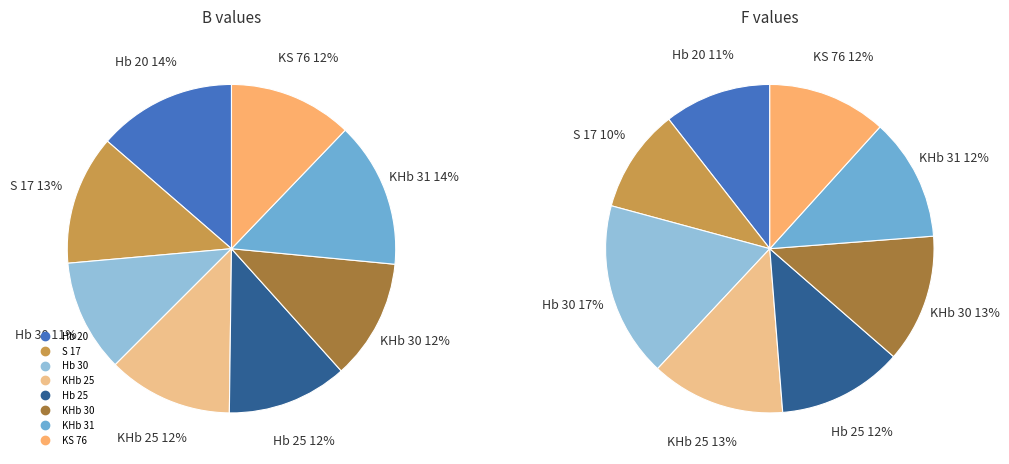

To the nearest percent, what portion does values_B represent?

14%